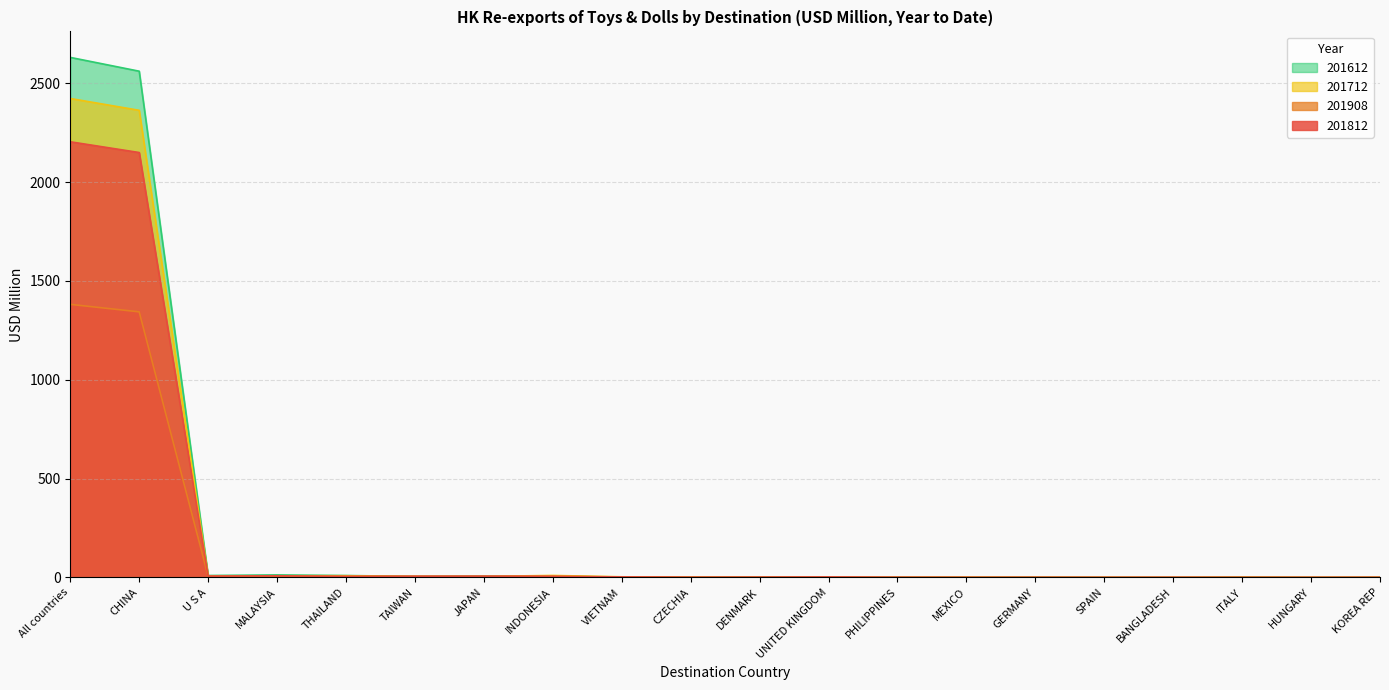

Which category has the lowest value in the 201908 series?

KOREA REP